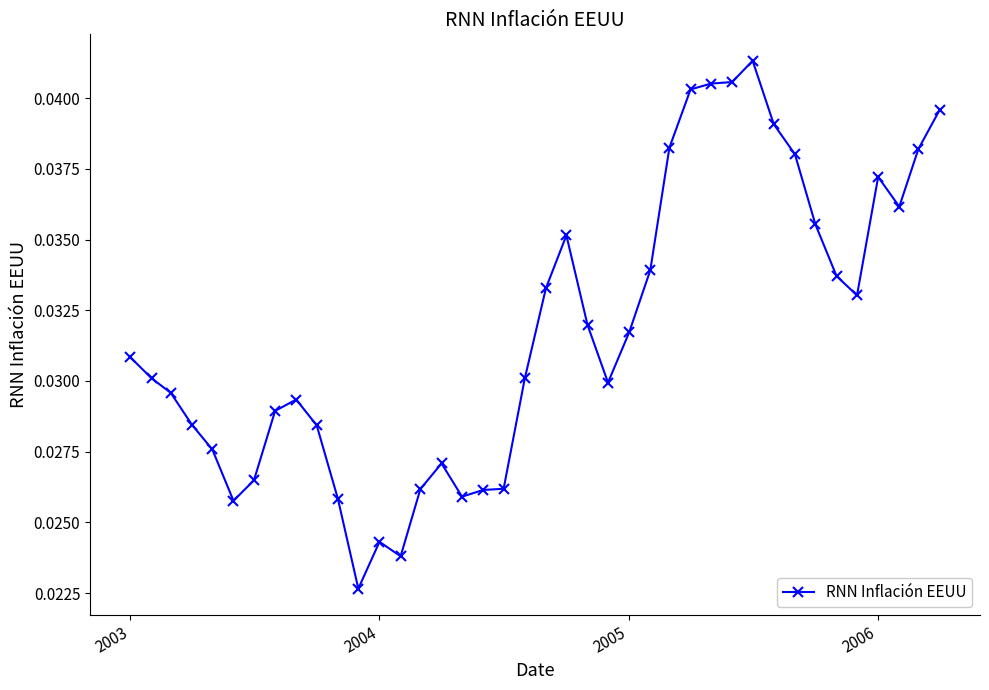

Does the chart have visible grid lines?

No